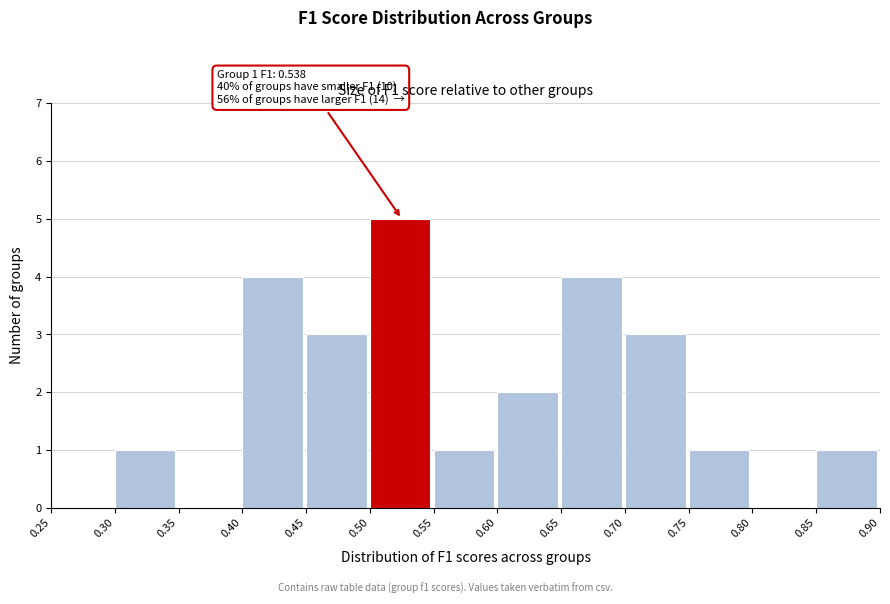

Which range on the x-axis has the tallest bar?

0.50 to 0.55